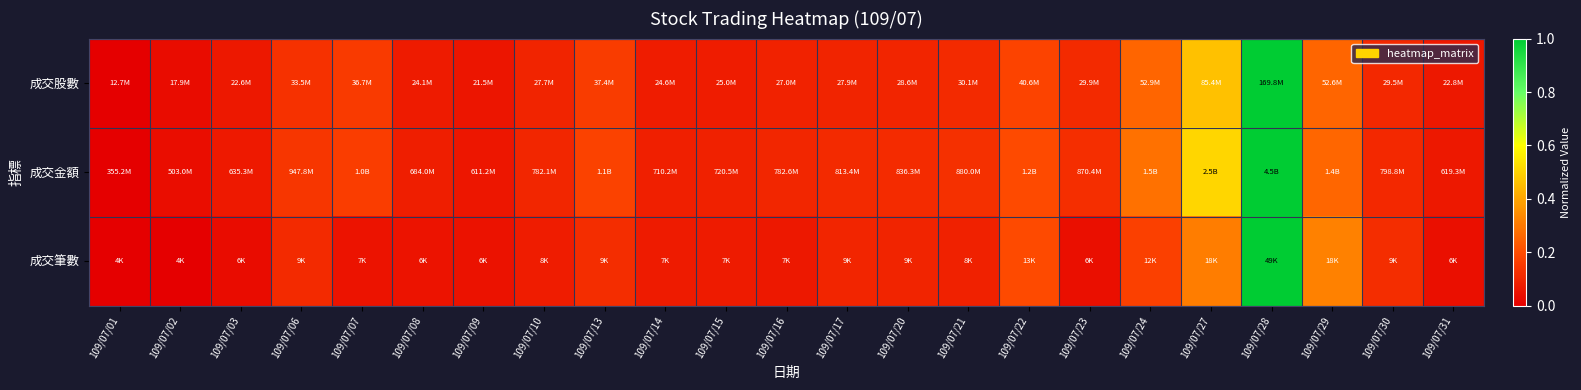

Reading left to right, what are all the values shown in this chart?

成交股數: 109/07/01=0.0	109/07/02=0.0	109/07/03=0.1	109/07/06=0.1	109/07/07=0.2	109/07/08=0.1	109/07/09=0.1	109/07/10=0.1	109/07/13=0.2	109/07/14=0.1	109/07/15=0.1	109/07/16=0.1	109/07/17=0.1	109/07/20=0.1	109/07/21=0.1	109/07/22=0.2	109/07/23=0.1	109/07/24=0.3	109/07/27=0.5	109/07/28=1.0	109/07/29=0.3	109/07/30=0.1	109/07/31=0.1
成交金額: 109/07/01=0.0	109/07/02=0.0	109/07/03=0.1	109/07/06=0.1	109/07/07=0.2	109/07/08=0.1	109/07/09=0.1	109/07/10=0.1	109/07/13=0.2	109/07/14=0.1	109/07/15=0.1	109/07/16=0.1	109/07/17=0.1	109/07/20=0.1	109/07/21=0.1	109/07/22=0.2	109/07/23=0.1	109/07/24=0.3	109/07/27=0.5	109/07/28=1.0	109/07/29=0.3	109/07/30=0.1	109/07/31=0.1
成交筆數: 109/07/01=0.0	109/07/02=0.0	109/07/03=0.0	109/07/06=0.1	109/07/07=0.1	109/07/08=0.1	109/07/09=0.0	109/07/10=0.1	109/07/13=0.1	109/07/14=0.1	109/07/15=0.1	109/07/16=0.1	109/07/17=0.1	109/07/20=0.1	109/07/21=0.1	109/07/22=0.2	109/07/23=0.0	109/07/24=0.2	109/07/27=0.3	109/07/28=1.0	109/07/29=0.3	109/07/30=0.1	109/07/31=0.0